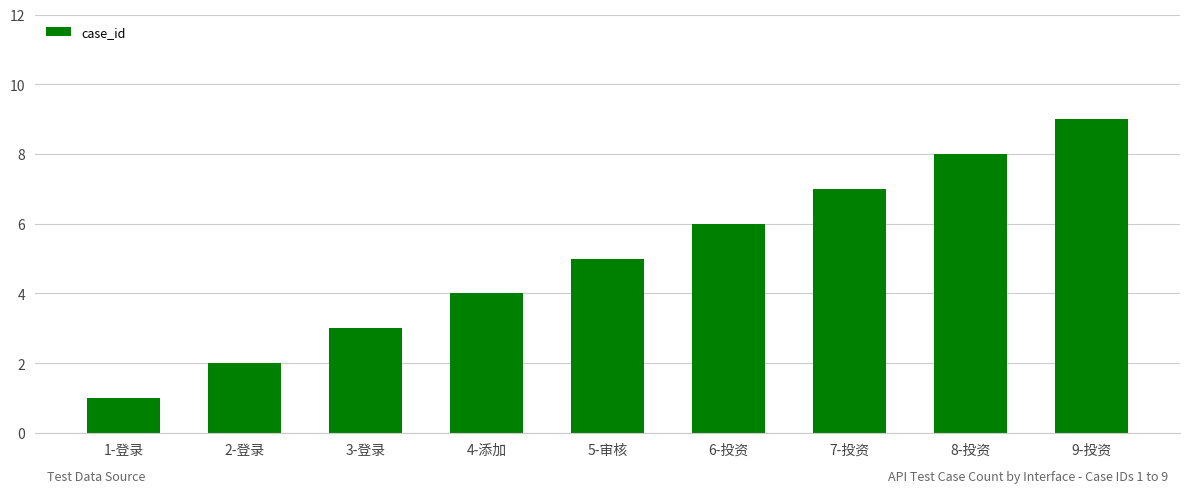

Between 9-投资 and 2-登录, which is larger?

9-投资